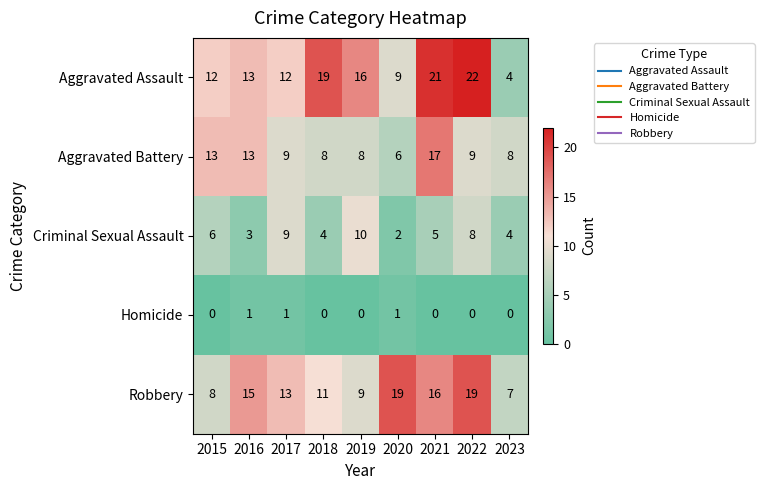

At how many categories does at least one series exceed 18?

4